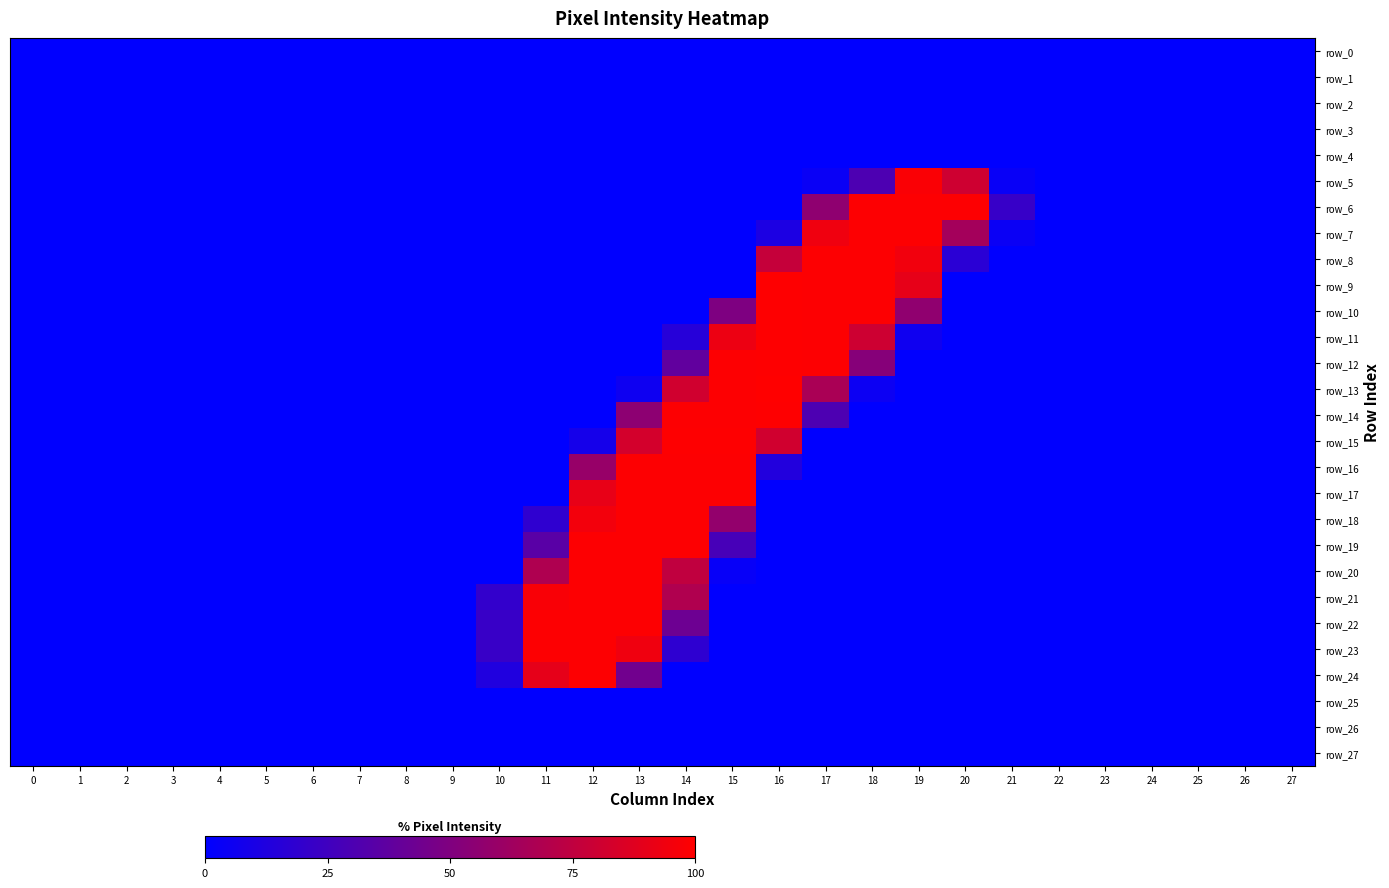

Reading right to left, what are all the values shown in this chart?

row_0: 0.0	0.0	0.0	0.0	0.0	0.0	0.0	0.0	0.0	0.0	0.0	0.0	0.0	0.0	0.0	0.0	0.0	0.0	0.0	0.0	0.0	0.0	0.0	0.0	0.0	0.0	0.0	0.0
row_1: 0.0	0.0	0.0	0.0	0.0	0.0	0.0	0.0	0.0	0.0	0.0	0.0	0.0	0.0	0.0	0.0	0.0	0.0	0.0	0.0	0.0	0.0	0.0	0.0	0.0	0.0	0.0	0.0
row_2: 0.0	0.0	0.0	0.0	0.0	0.0	0.0	0.0	0.0	0.0	0.0	0.0	0.0	0.0	0.0	0.0	0.0	0.0	0.0	0.0	0.0	0.0	0.0	0.0	0.0	0.0	0.0	0.0
row_3: 0.0	0.0	0.0	0.0	0.0	0.0	0.0	0.0	0.0	0.0	0.0	0.0	0.0	0.0	0.0	0.0	0.0	0.0	0.0	0.0	0.0	0.0	0.0	0.0	0.0	0.0	0.0	0.0
row_4: 0.0	0.0	0.0	0.0	0.0	0.0	0.0	0.0	0.0	0.0	0.0	0.0	0.0	0.0	0.0	0.0	0.0	0.0	0.0	0.0	0.0	0.0	0.0	0.0	0.0	0.0	0.0	0.0
row_5: 0.0	0.0	0.0	0.0	0.0	0.0	3.1	80.8	98.0	30.2	3.5	0.0	0.0	0.0	0.0	0.0	0.0	0.0	0.0	0.0	0.0	0.0	0.0	0.0	0.0	0.0	0.0	0.0
row_6: 0.0	0.0	0.0	0.0	0.0	0.0	21.6	99.2	99.2	99.2	56.1	0.0	0.0	0.0	0.0	0.0	0.0	0.0	0.0	0.0	0.0	0.0	0.0	0.0	0.0	0.0	0.0	0.0
row_7: 0.0	0.0	0.0	0.0	0.0	0.0	3.9	64.3	99.2	99.2	94.1	11.0	0.0	0.0	0.0	0.0	0.0	0.0	0.0	0.0	0.0	0.0	0.0	0.0	0.0	0.0	0.0	0.0
row_8: 0.0	0.0	0.0	0.0	0.0	0.0	0.0	16.5	94.9	99.2	99.2	77.3	0.0	0.0	0.0	0.0	0.0	0.0	0.0	0.0	0.0	0.0	0.0	0.0	0.0	0.0	0.0	0.0
row_9: 0.0	0.0	0.0	0.0	0.0	0.0	0.0	0.0	90.6	99.2	99.2	99.6	0.0	0.0	0.0	0.0	0.0	0.0	0.0	0.0	0.0	0.0	0.0	0.0	0.0	0.0	0.0	0.0
row_10: 0.0	0.0	0.0	0.0	0.0	0.0	0.0	0.0	56.5	99.2	99.2	99.6	49.4	0.0	0.0	0.0	0.0	0.0	0.0	0.0	0.0	0.0	0.0	0.0	0.0	0.0	0.0	0.0
row_11: 0.0	0.0	0.0	0.0	0.0	0.0	0.0	0.0	5.9	80.4	99.2	99.6	92.9	14.9	0.0	0.0	0.0	0.0	0.0	0.0	0.0	0.0	0.0	0.0	0.0	0.0	0.0	0.0
row_12: 0.0	0.0	0.0	0.0	0.0	0.0	0.0	0.0	0.0	52.5	99.2	99.6	99.2	38.0	0.0	0.0	0.0	0.0	0.0	0.0	0.0	0.0	0.0	0.0	0.0	0.0	0.0	0.0
row_13: 0.0	0.0	0.0	0.0	0.0	0.0	0.0	0.0	0.0	4.7	66.7	100.0	99.2	81.6	5.5	0.0	0.0	0.0	0.0	0.0	0.0	0.0	0.0	0.0	0.0	0.0	0.0	0.0
row_14: 0.0	0.0	0.0	0.0	0.0	0.0	0.0	0.0	0.0	0.0	30.2	99.6	99.2	99.2	55.3	0.0	0.0	0.0	0.0	0.0	0.0	0.0	0.0	0.0	0.0	0.0	0.0	0.0
row_15: 0.0	0.0	0.0	0.0	0.0	0.0	0.0	0.0	0.0	0.0	0.0	81.6	99.6	99.6	82.7	8.2	0.0	0.0	0.0	0.0	0.0	0.0	0.0	0.0	0.0	0.0	0.0	0.0
row_16: 0.0	0.0	0.0	0.0	0.0	0.0	0.0	0.0	0.0	0.0	0.0	13.3	99.2	99.2	99.2	59.2	0.0	0.0	0.0	0.0	0.0	0.0	0.0	0.0	0.0	0.0	0.0	0.0
row_17: 0.0	0.0	0.0	0.0	0.0	0.0	0.0	0.0	0.0	0.0	0.0	0.0	99.2	99.2	99.2	91.0	0.0	0.0	0.0	0.0	0.0	0.0	0.0	0.0	0.0	0.0	0.0	0.0
row_18: 0.0	0.0	0.0	0.0	0.0	0.0	0.0	0.0	0.0	0.0	0.0	0.0	57.6	99.2	99.2	95.3	18.4	0.0	0.0	0.0	0.0	0.0	0.0	0.0	0.0	0.0	0.0	0.0
row_19: 0.0	0.0	0.0	0.0	0.0	0.0	0.0	0.0	0.0	0.0	0.0	0.0	27.8	99.2	99.2	99.2	34.9	0.0	0.0	0.0	0.0	0.0	0.0	0.0	0.0	0.0	0.0	0.0
row_20: 0.0	0.0	0.0	0.0	0.0	0.0	0.0	0.0	0.0	0.0	0.0	0.0	2.7	75.3	99.2	99.2	68.6	0.0	0.0	0.0	0.0	0.0	0.0	0.0	0.0	0.0	0.0	0.0
row_21: 0.0	0.0	0.0	0.0	0.0	0.0	0.0	0.0	0.0	0.0	0.0	0.0	0.0	69.0	99.2	99.2	97.6	20.0	0.0	0.0	0.0	0.0	0.0	0.0	0.0	0.0	0.0	0.0
row_22: 0.0	0.0	0.0	0.0	0.0	0.0	0.0	0.0	0.0	0.0	0.0	0.0	0.0	42.7	99.2	99.2	99.2	22.0	0.0	0.0	0.0	0.0	0.0	0.0	0.0	0.0	0.0	0.0
row_23: 0.0	0.0	0.0	0.0	0.0	0.0	0.0	0.0	0.0	0.0	0.0	0.0	0.0	18.0	94.1	99.2	99.2	22.0	0.0	0.0	0.0	0.0	0.0	0.0	0.0	0.0	0.0	0.0
row_24: 0.0	0.0	0.0	0.0	0.0	0.0	0.0	0.0	0.0	0.0	0.0	0.0	0.0	0.0	44.3	99.2	90.2	12.5	0.0	0.0	0.0	0.0	0.0	0.0	0.0	0.0	0.0	0.0
row_25: 0.0	0.0	0.0	0.0	0.0	0.0	0.0	0.0	0.0	0.0	0.0	0.0	0.0	0.0	0.0	0.0	0.0	0.0	0.0	0.0	0.0	0.0	0.0	0.0	0.0	0.0	0.0	0.0
row_26: 0.0	0.0	0.0	0.0	0.0	0.0	0.0	0.0	0.0	0.0	0.0	0.0	0.0	0.0	0.0	0.0	0.0	0.0	0.0	0.0	0.0	0.0	0.0	0.0	0.0	0.0	0.0	0.0
row_27: 0.0	0.0	0.0	0.0	0.0	0.0	0.0	0.0	0.0	0.0	0.0	0.0	0.0	0.0	0.0	0.0	0.0	0.0	0.0	0.0	0.0	0.0	0.0	0.0	0.0	0.0	0.0	0.0